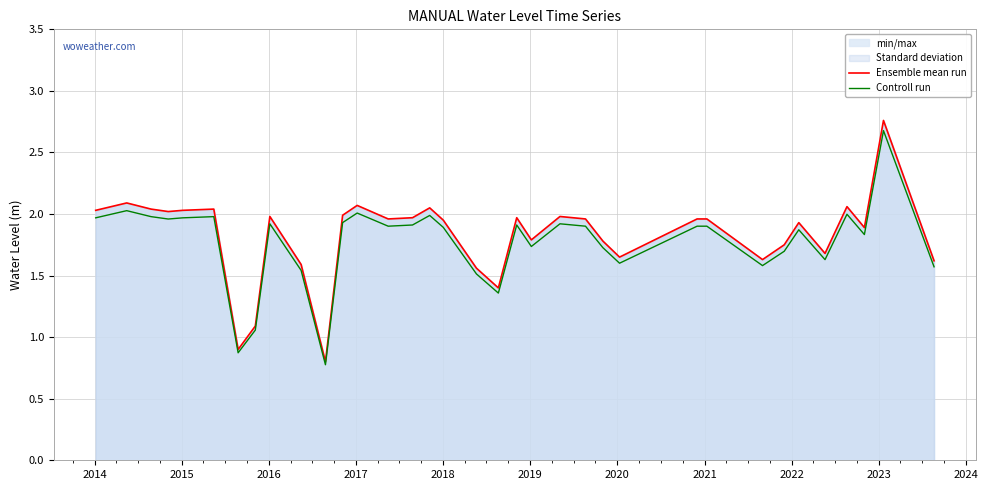

What is the highest value of the Controll run series?

2.7